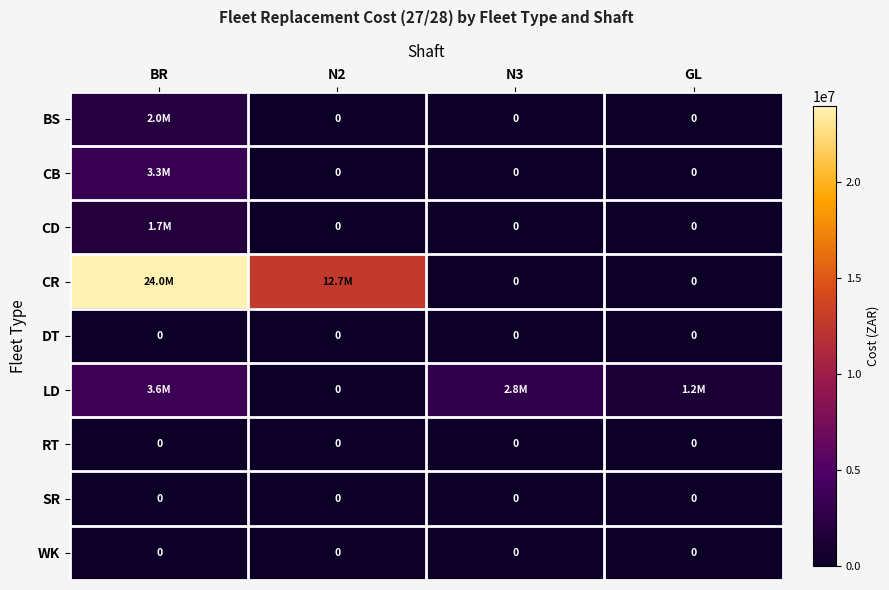

The value of DT at GL is 0.0. True or false?

True